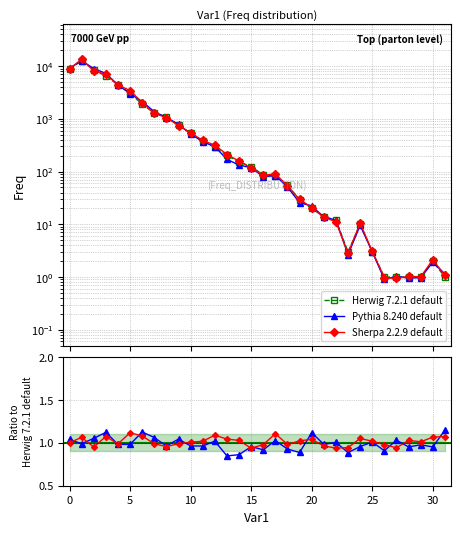

True or false: the data has more than 1 interior local peaks.

True